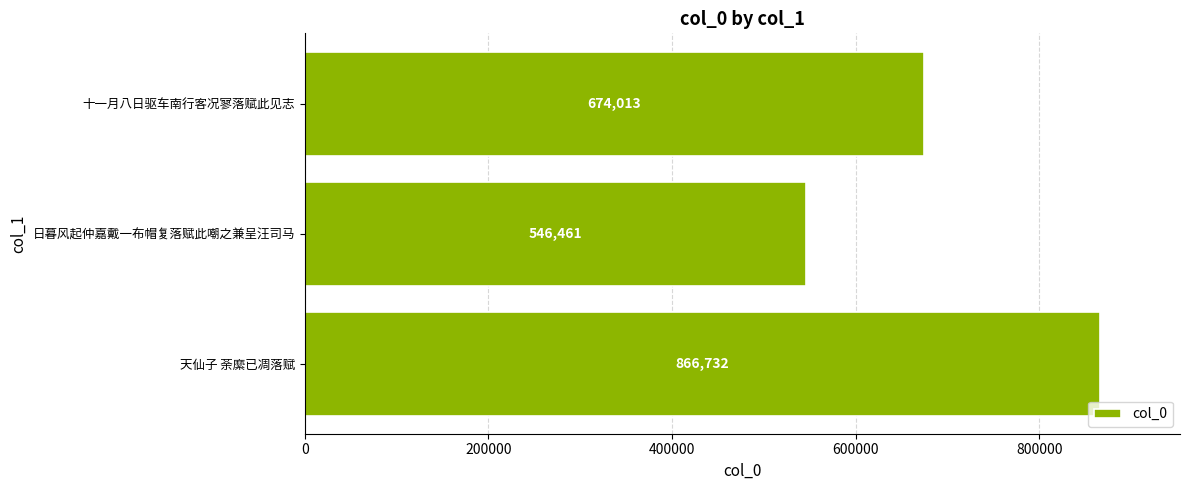

The value at 日暮风起仲嘉戴一布帽复落赋此嘲之兼呈汪司马 is 829693. True or false?

False